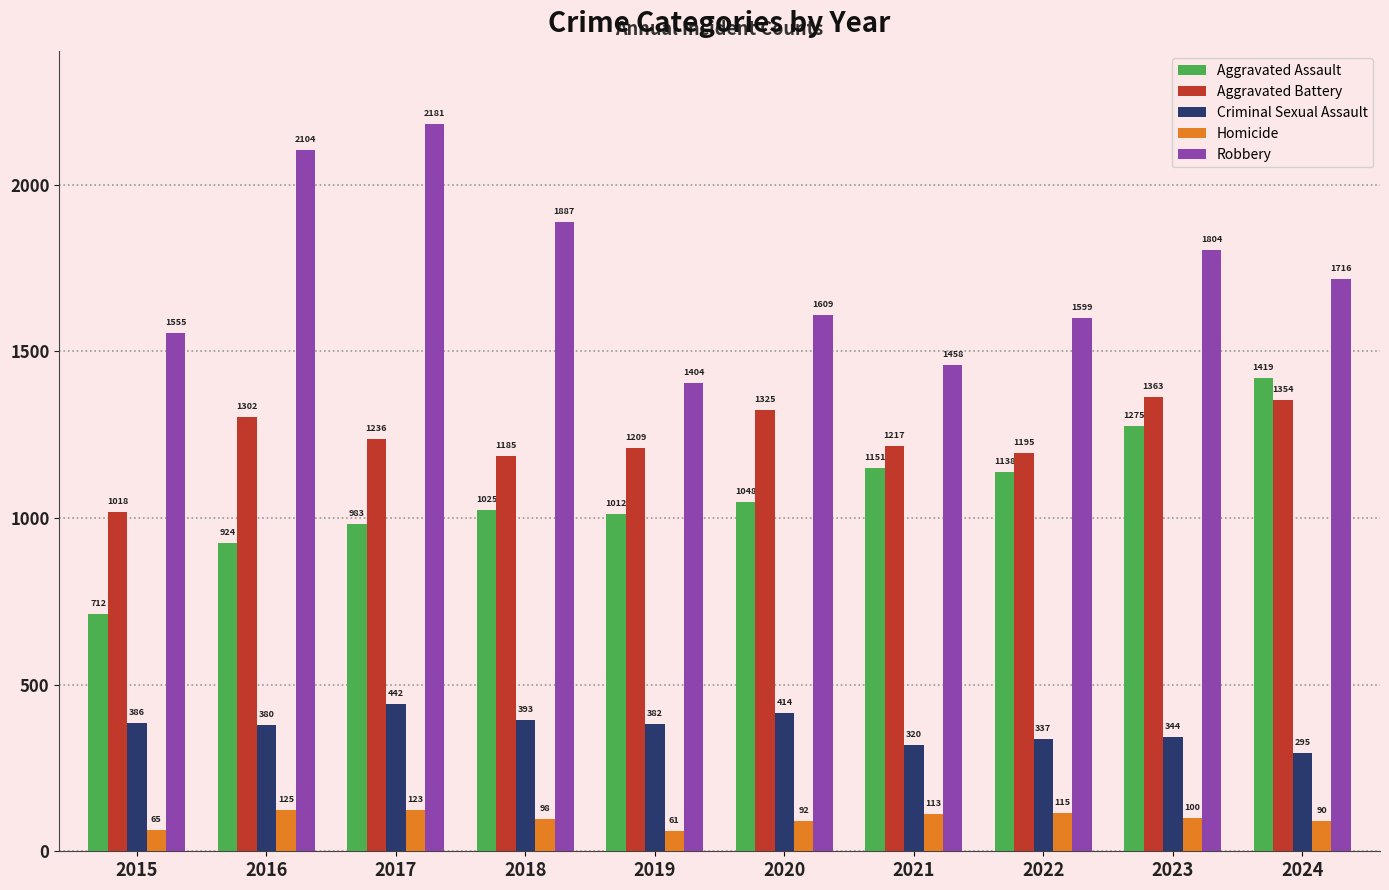

Which series changed the most between 2020 and 2021?

Robbery